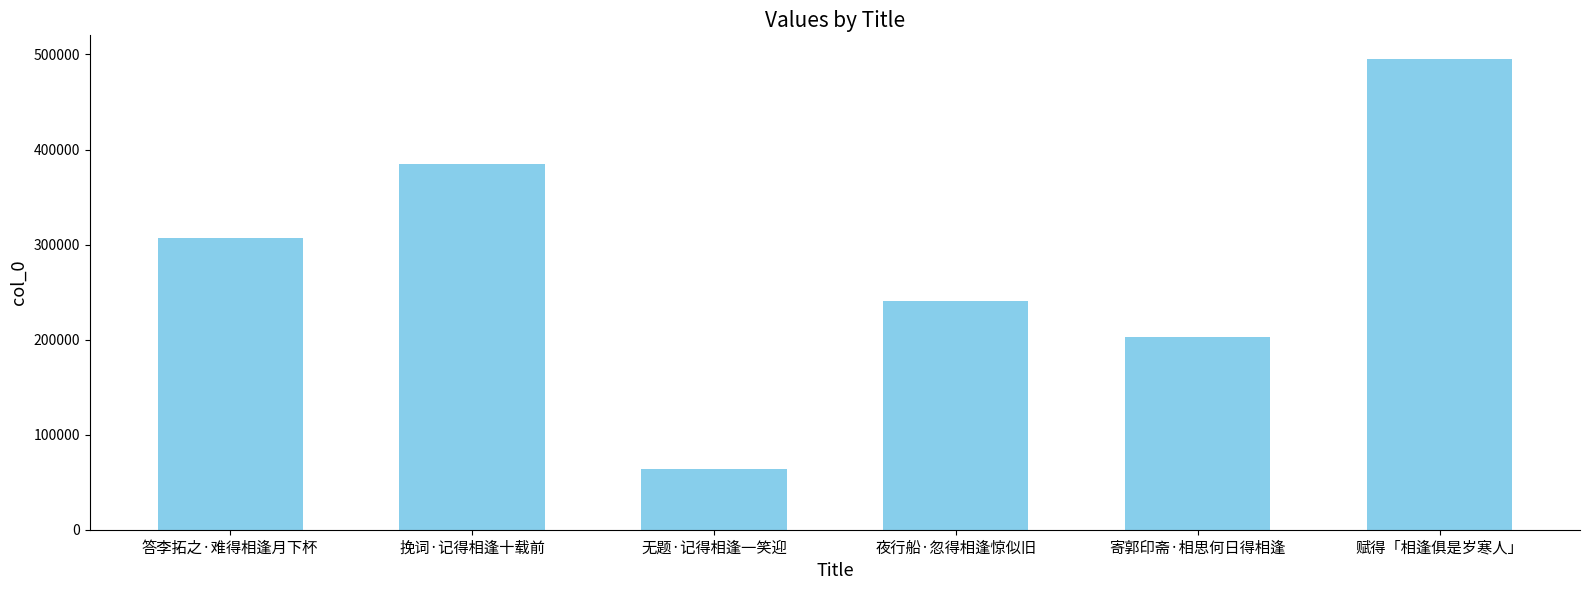

Reading left to right, extract all data points from this chart.

答李拓之·难得相逢月下杯=306844	挽词·记得相逢十载前=384494	无题·记得相逢一笑迎=63731	夜行船·忽得相逢惊似旧=240851	寄郭印斋·相思何日得相逢=202814	赋得「相逢俱是岁寒人」=495383